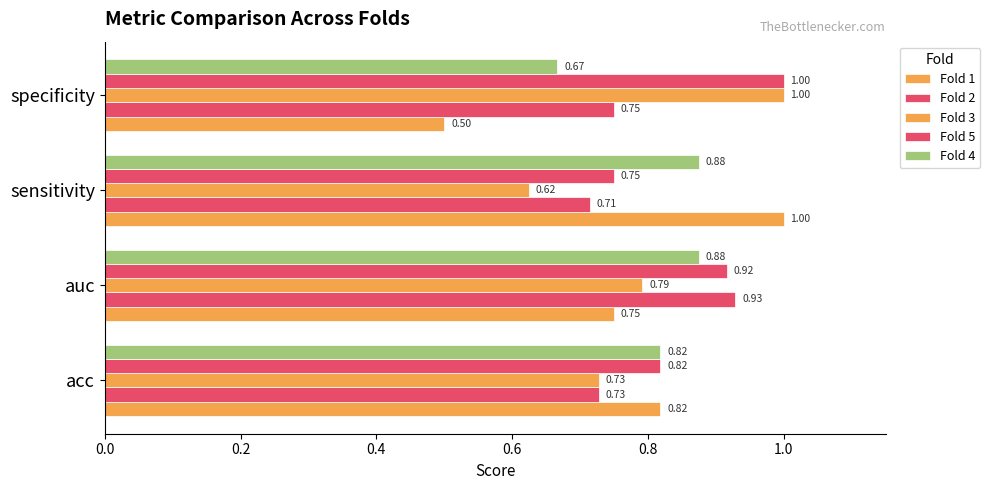

How many data points does each series have?

4